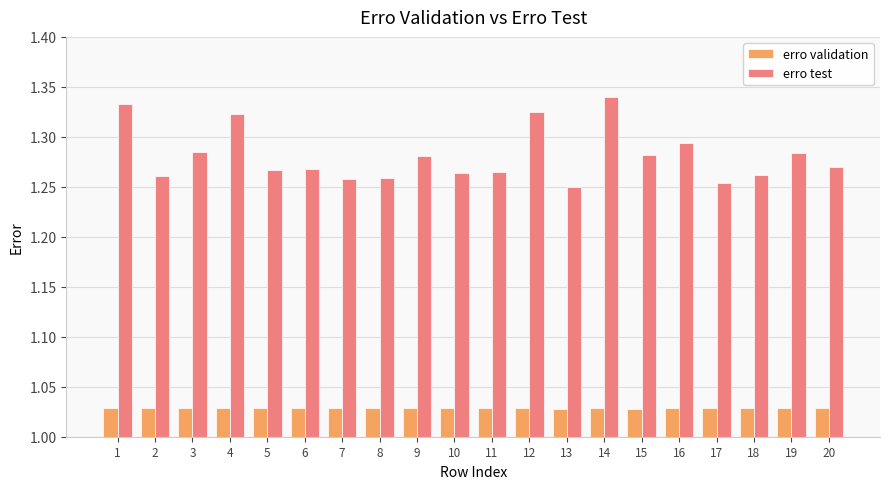

Is it true that erro test equals 2.0 at 10?

False